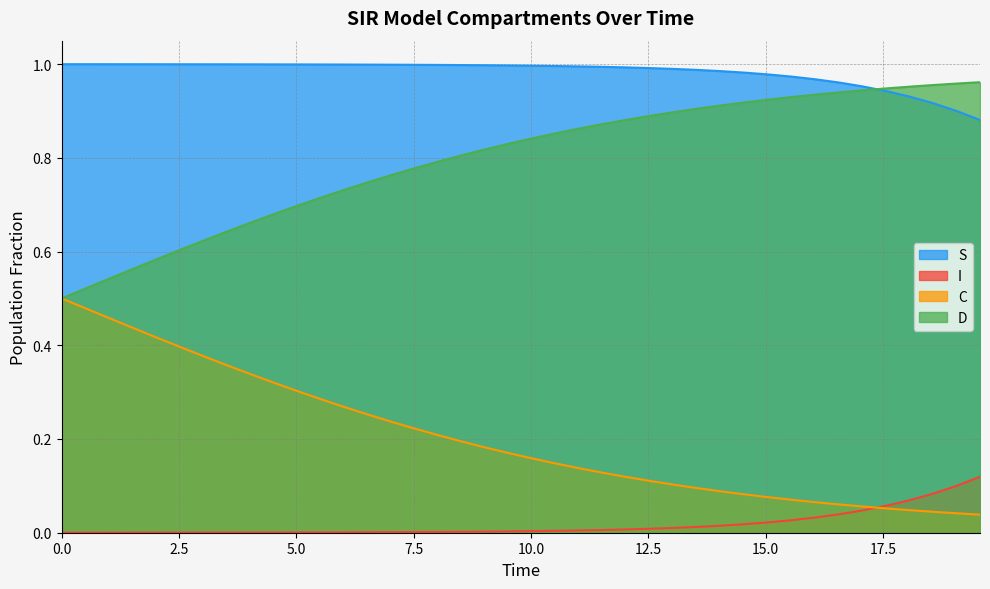

Which series has the largest total across all categories?

S